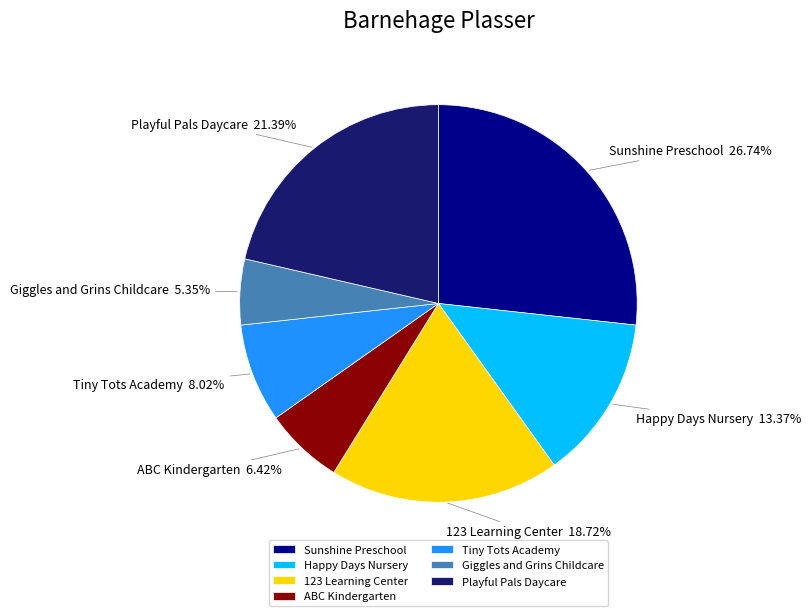

Is there a majority slice in this chart?

No